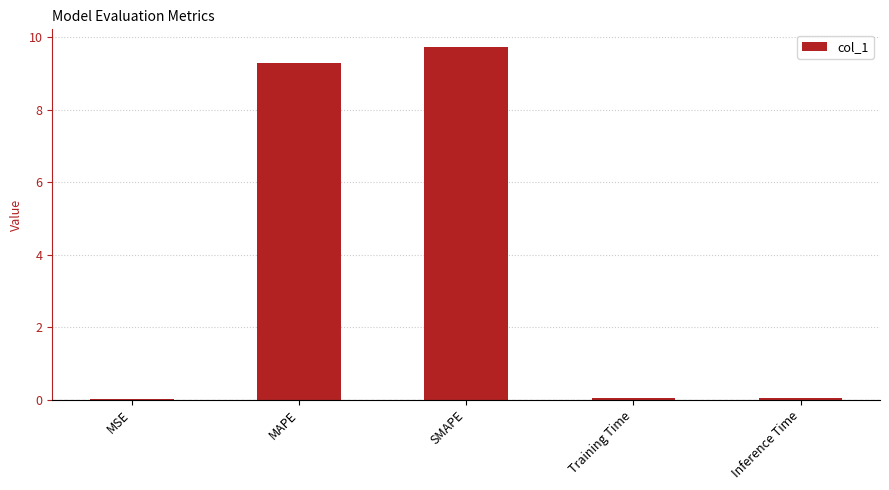

Which has a higher value, SMAPE or Training Time?

SMAPE